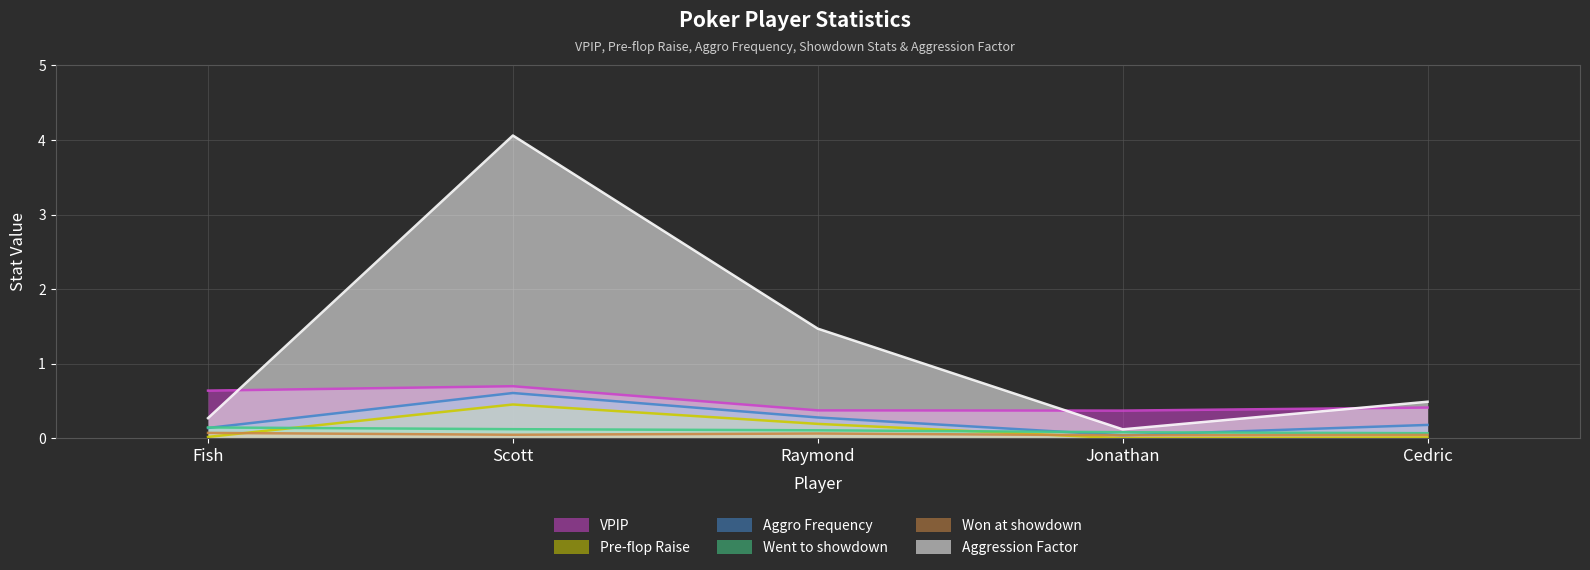

True or false: Aggro Frequency and Aggression Factor cross at least once.

False